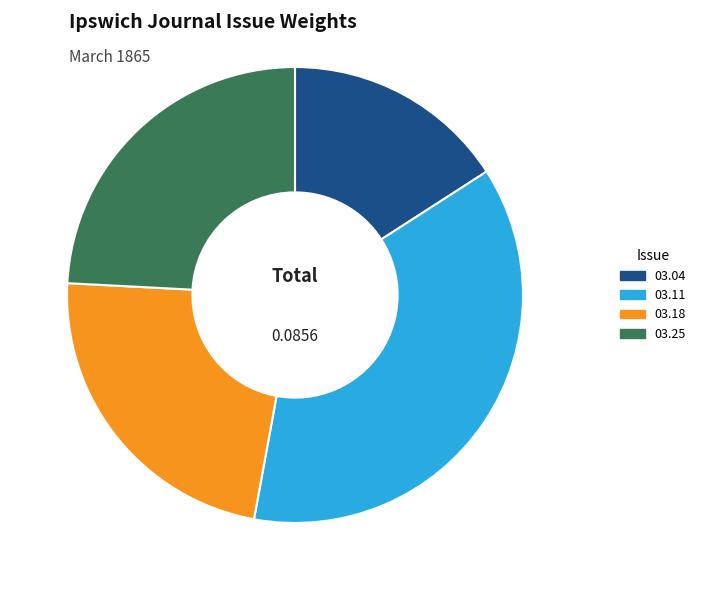

Is the sum of 03.04 and 03.25 greater than half?

No